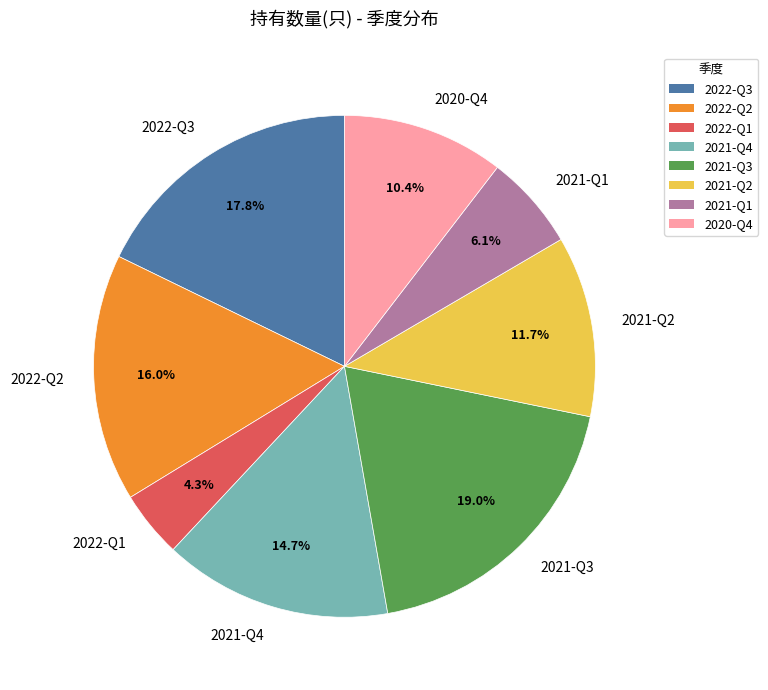

The 2022-Q2 slice represents 16% of the pie. True or false?

True